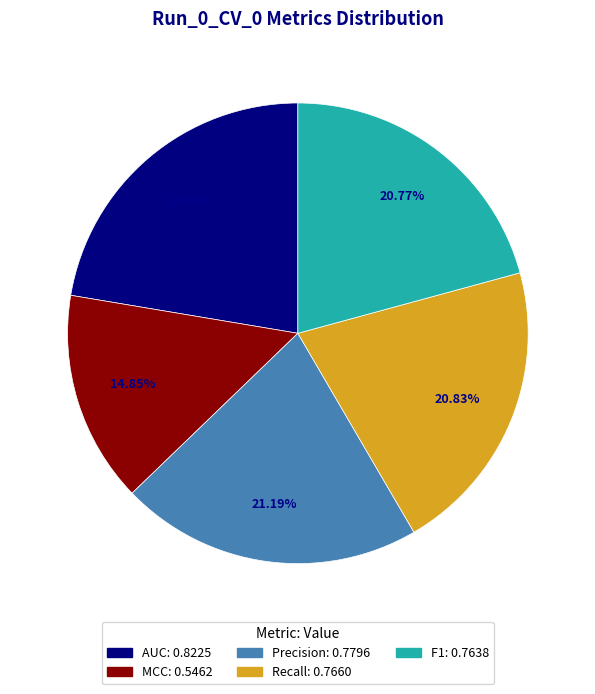

Does any single category account for the majority?

No